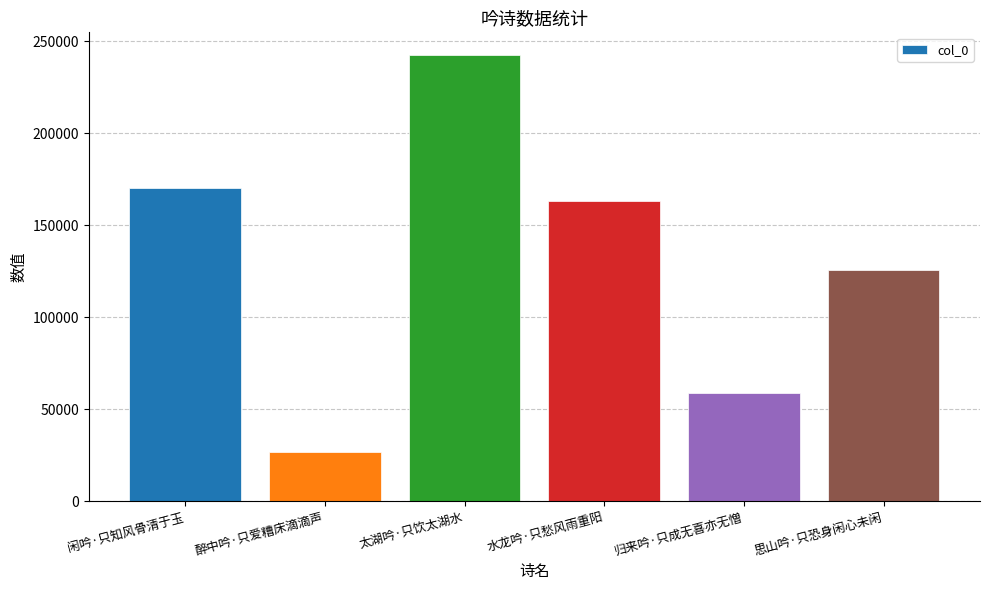

True or false: the data shows 93171 at 归来吟·只成无喜亦无憎.

False